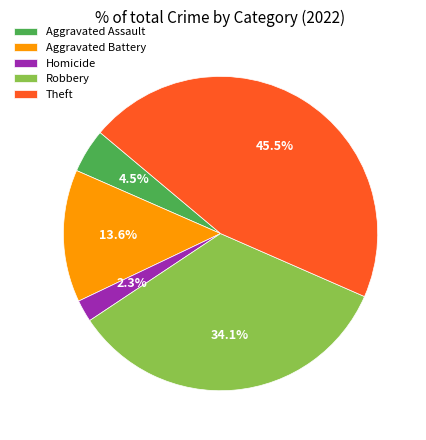

Which category has the biggest portion of the pie?

Theft